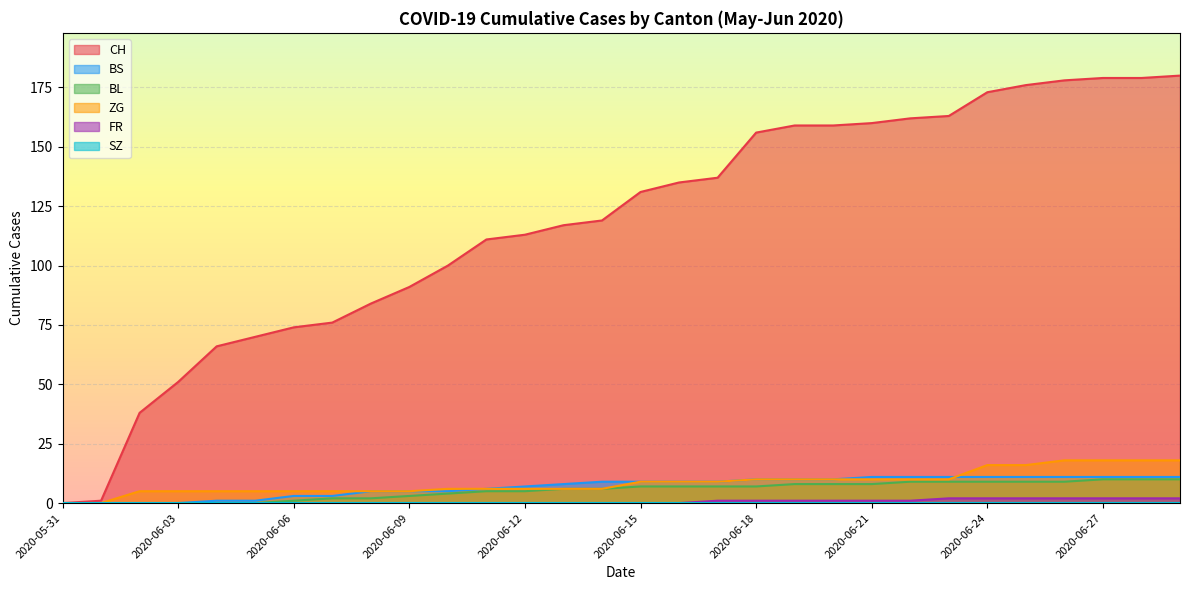

True or false: FR and BS cross at least once.

False